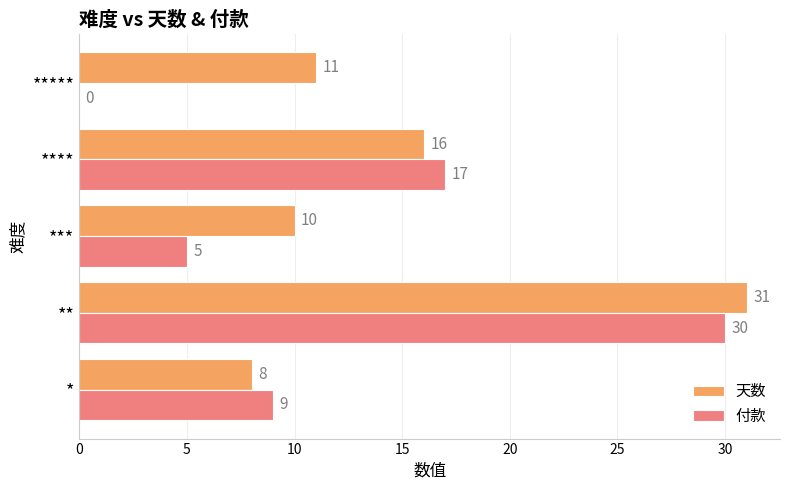

What is the highest value of the 天数 series?

31